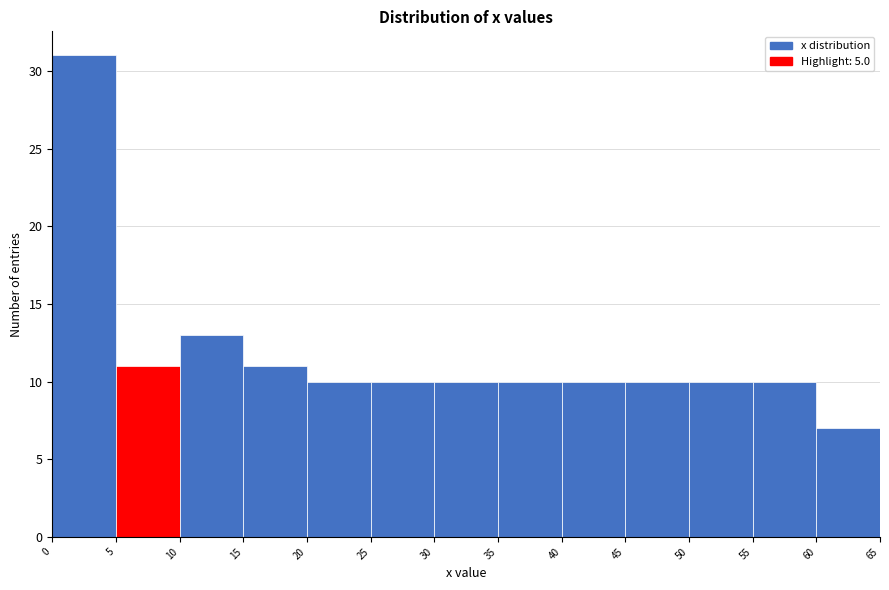

Reading left to right, list every bar in this chart as the range it spans on the x-axis followed by its height. The values are not printed on the chart, so give them approximately, as read against the axis.

0 to 5: 31
5 to 10: 11
10 to 15: 13
15 to 20: 11
20 to 25: 10
25 to 30: 10
30 to 35: 10
35 to 40: 10
40 to 45: 10
45 to 50: 10
50 to 55: 10
55 to 60: 10
60 to 65: 7